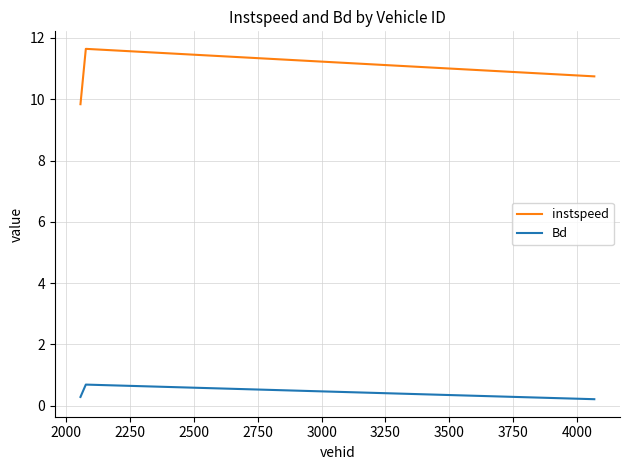

What is the difference between the maximum and minimum values in the instspeed series?

1.8